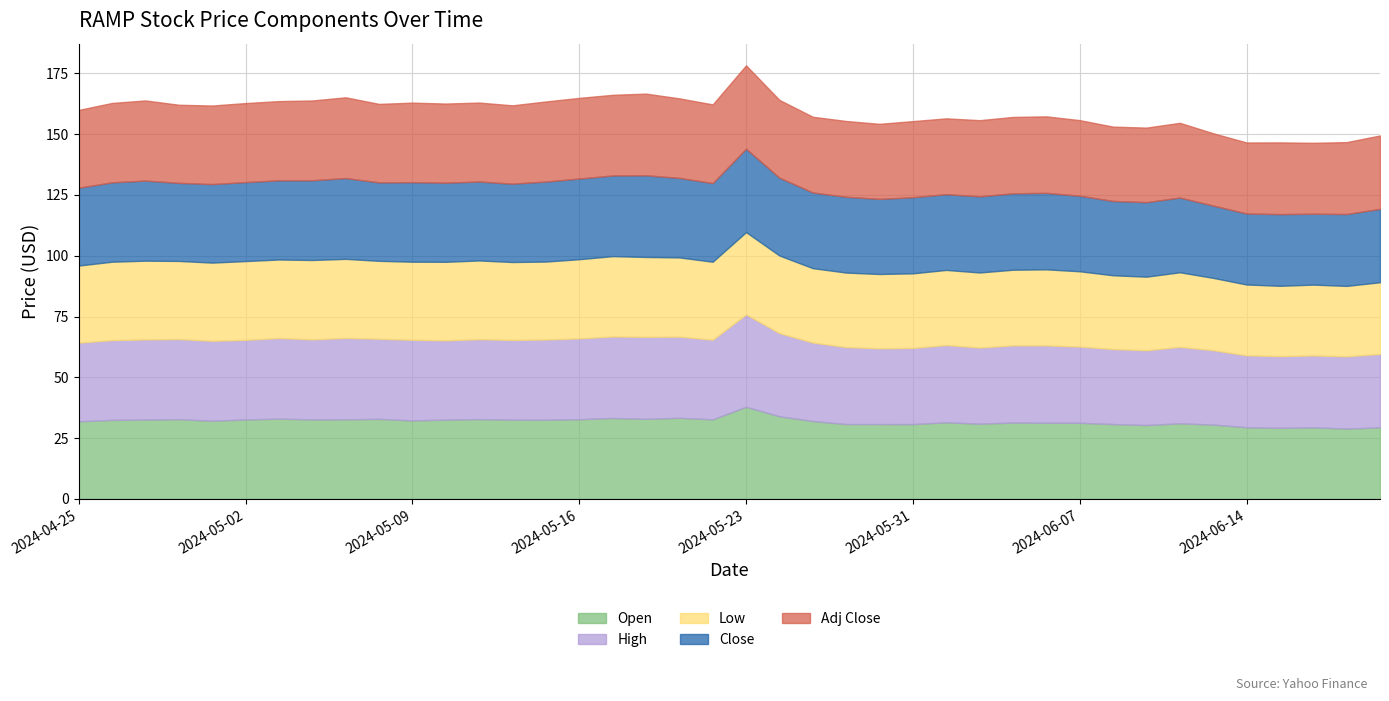

What is the total value across all series at 2024-06-11?

152.7